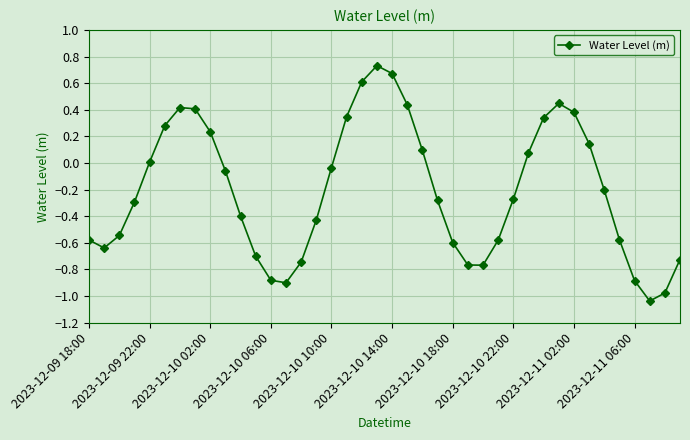

Count the number of categories in the chart.

40